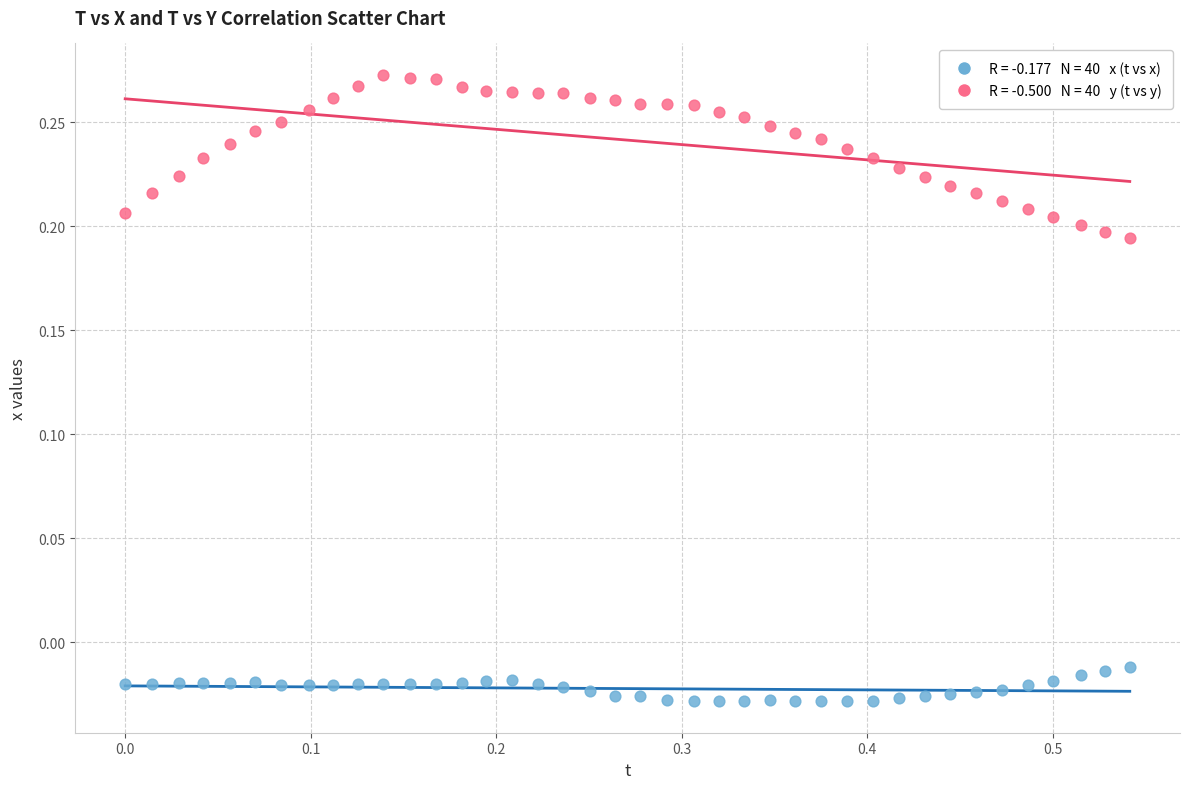

Across all data points, what is the range of X values (max minus min)?

0.5